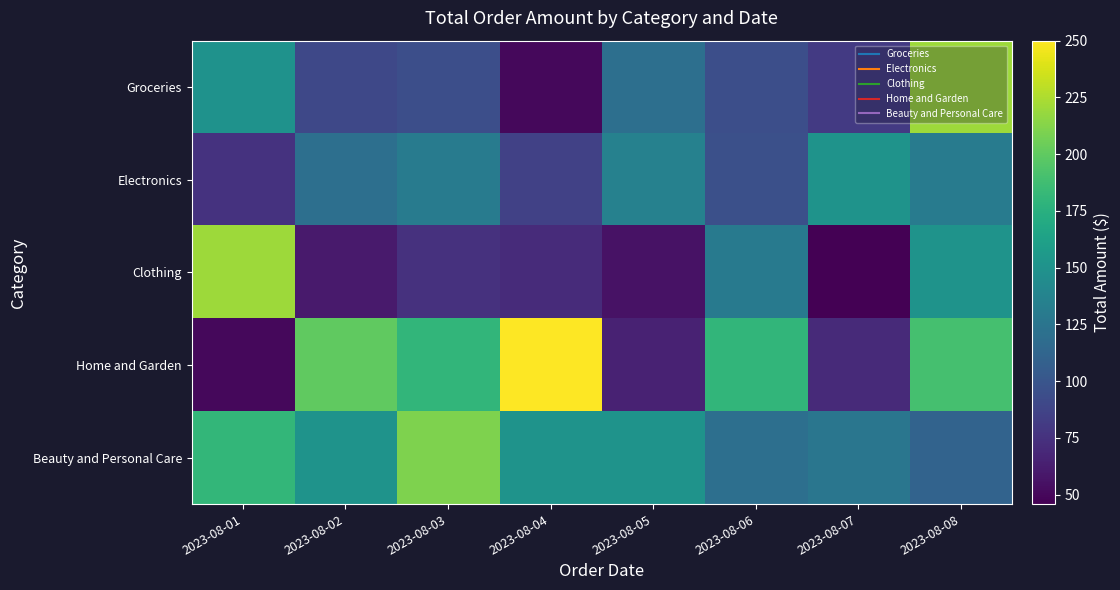

At which category does the chart reach its peak across all series?

2023-08-04